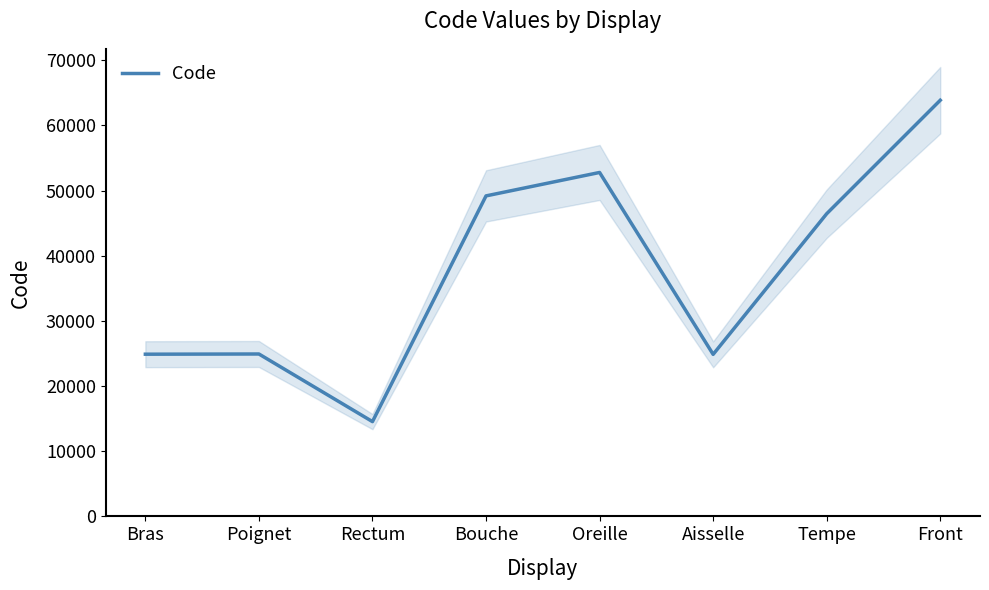

Rank the categories by value from highest to lowest.

Front, Oreille, Bouche, Tempe, Poignet, Bras, Aisselle, Rectum